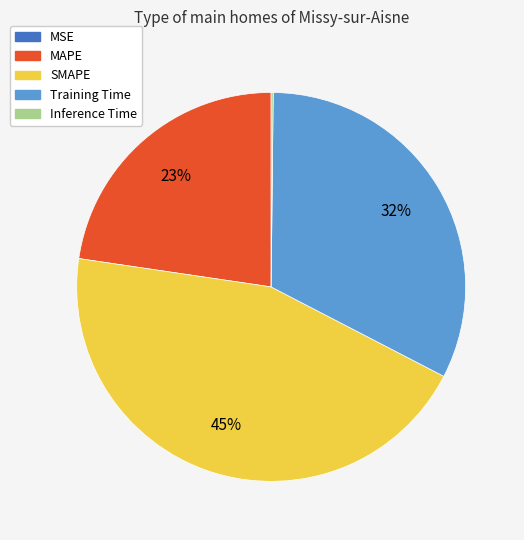

Which slice is the largest?

SMAPE